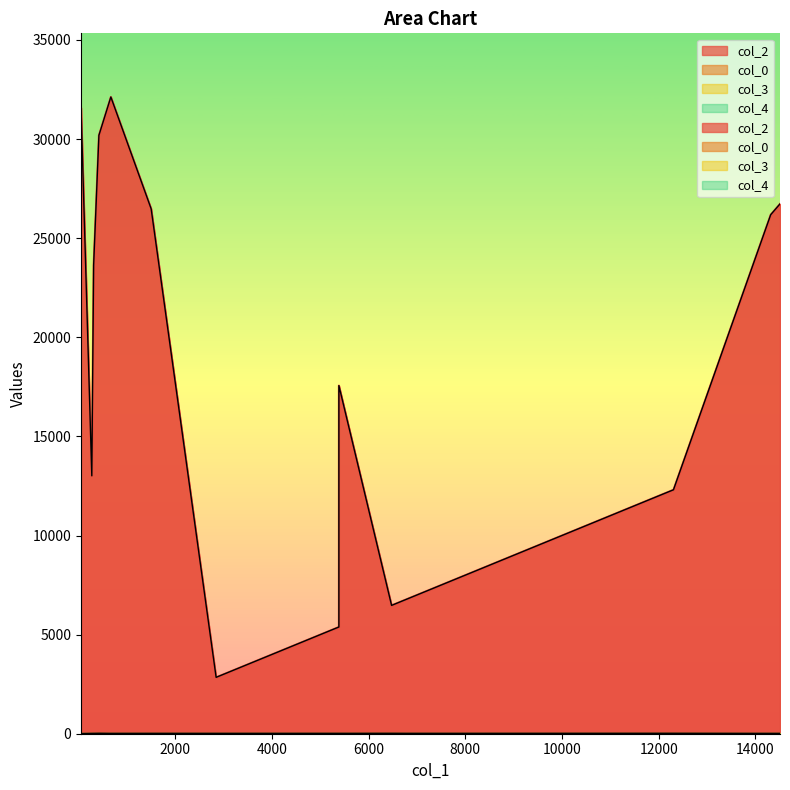

What are all the series names shown in the legend?

col_2, col_0, col_3, col_4